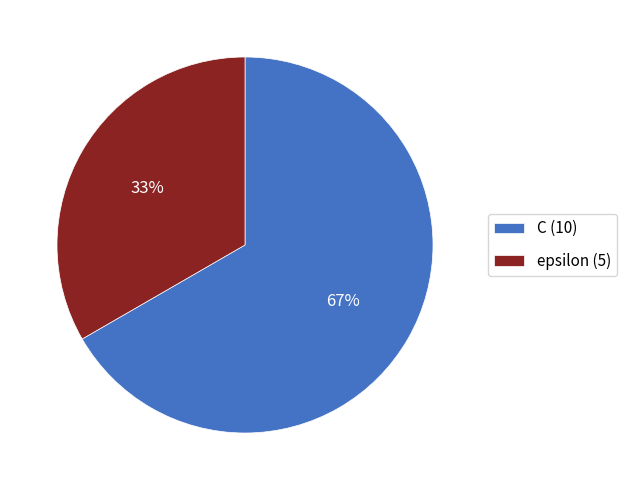

Is it true that epsilon is 40% of the pie?

False